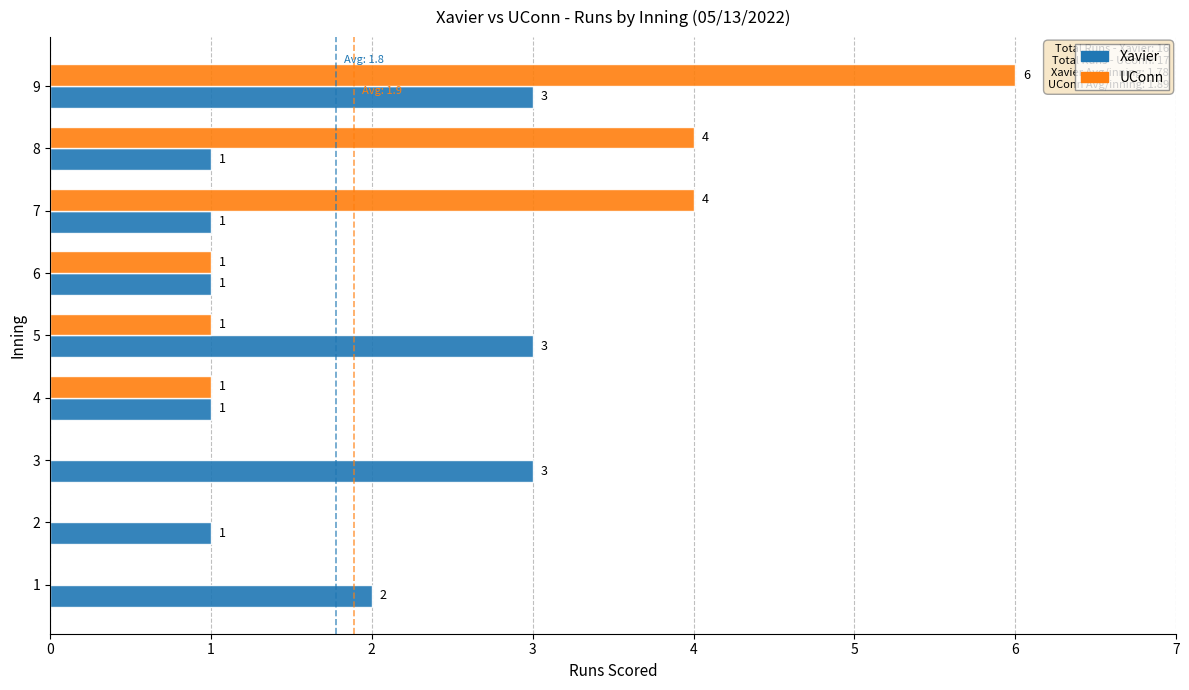

What is the spread (max minus min) of values at 2?

1